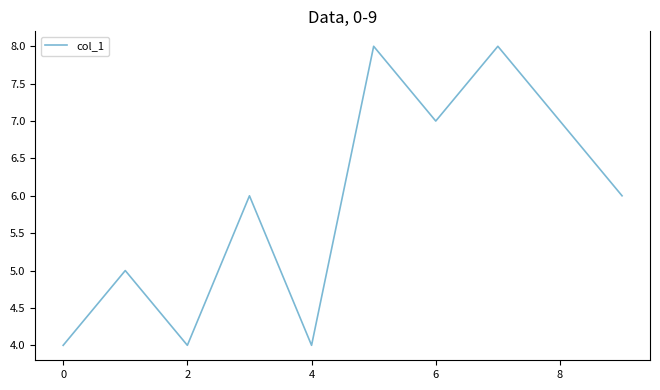

What is the difference between the maximum and minimum values?

4